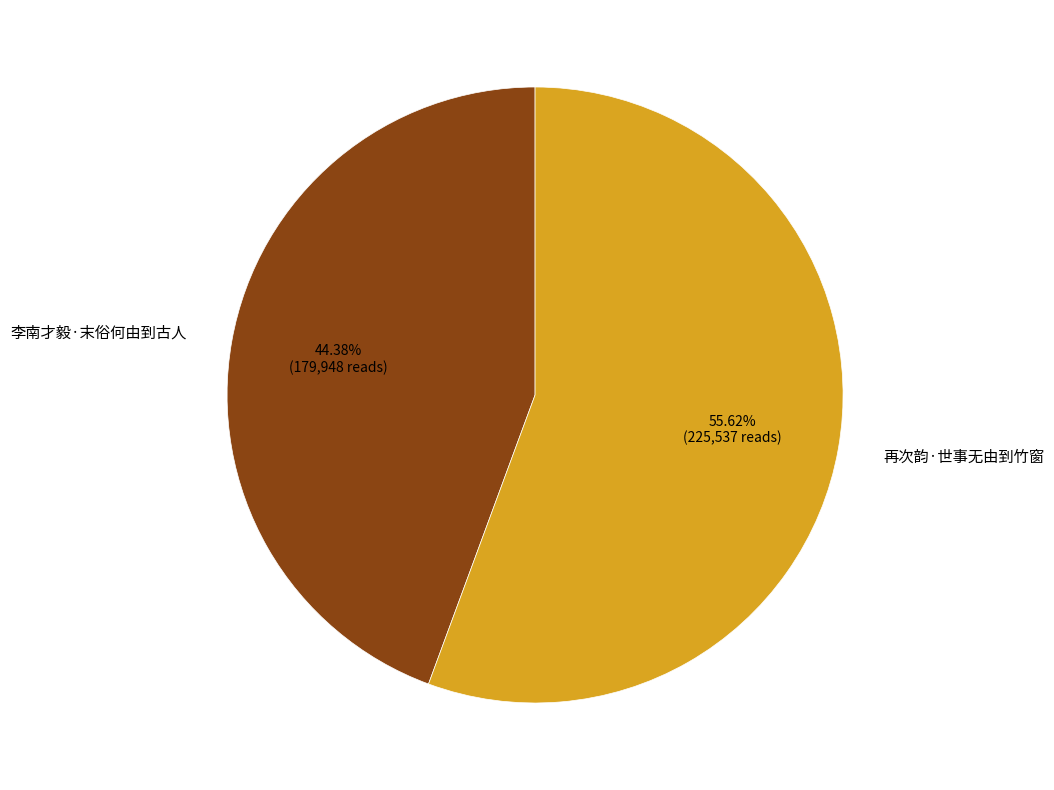

To the nearest percent, what portion does 再次韵·世事无由到竹窗 represent?

56%